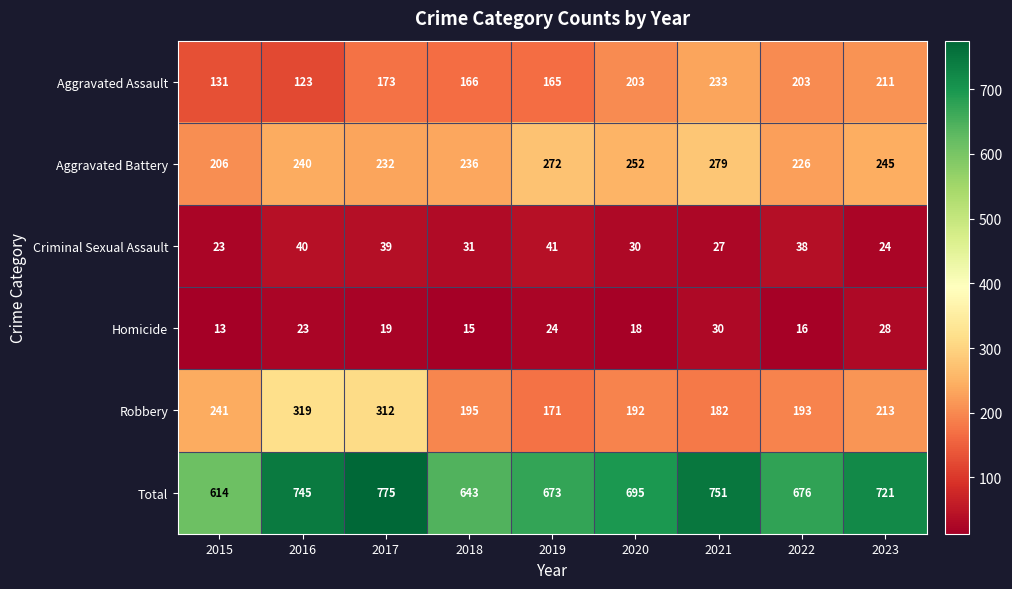

At which category is the sum across all series the highest?

2017